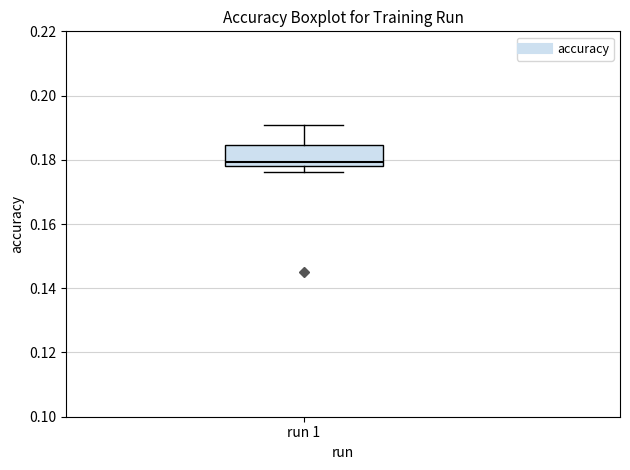

Read this box plot against the y-axis: the position of the median line, the range covered by the box, and the ends of both whiskers. The values are not printed on the chart, so give them approximately, as read against the axis.

median 0.180, box 0.178 to 0.184, whiskers 0.176 to 0.190